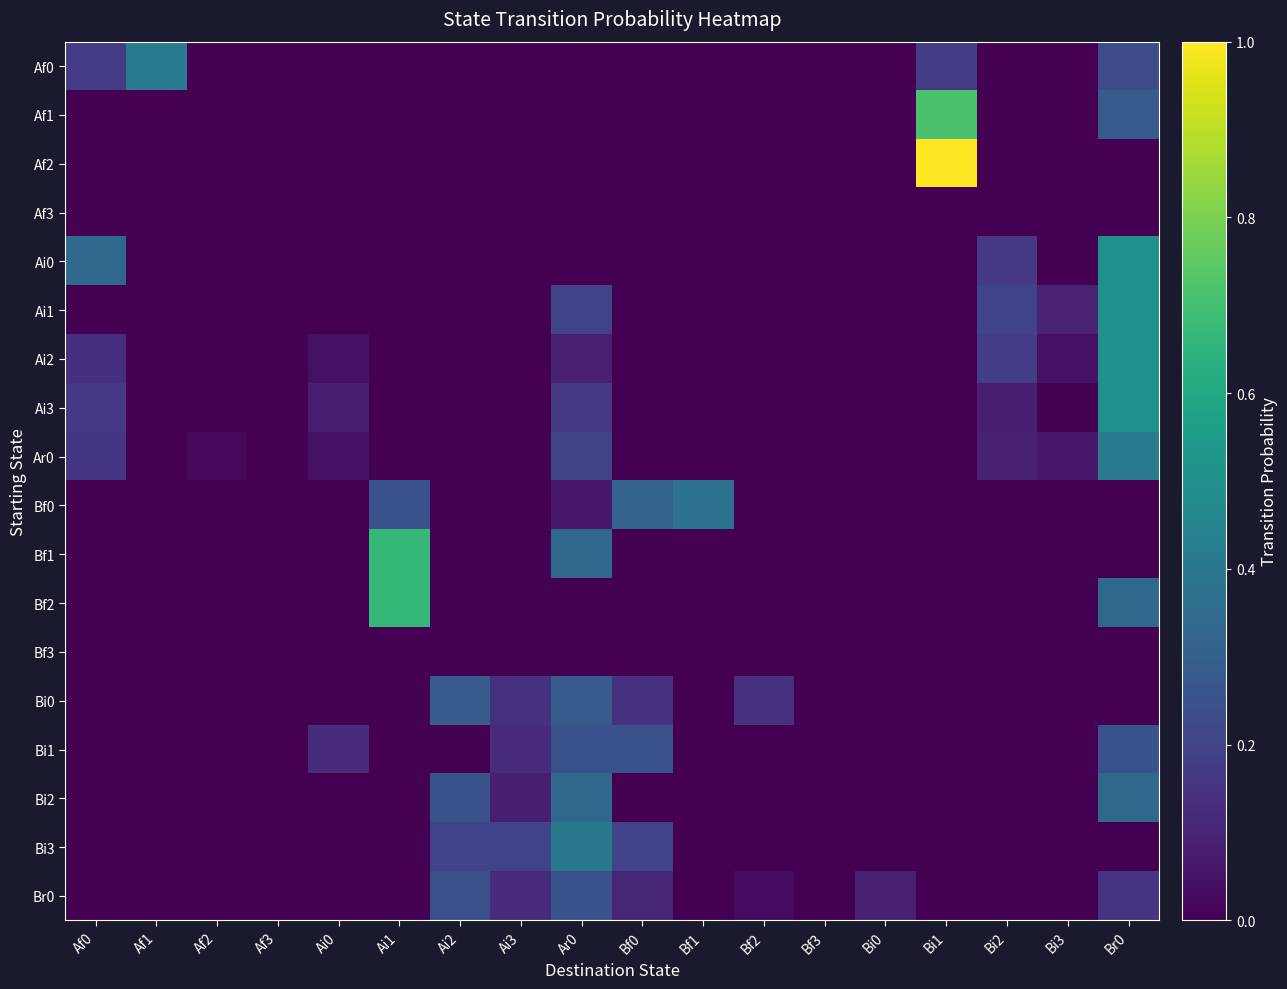

At Af2, list the series in order from smallest to largest.

Af0, Af1, Af2, Af3, Ai0, Ai1, Ai2, Ai3, Bf0, Bf1, Bf2, Bf3, Bi0, Bi1, Bi2, Bi3, Br0, Ar0